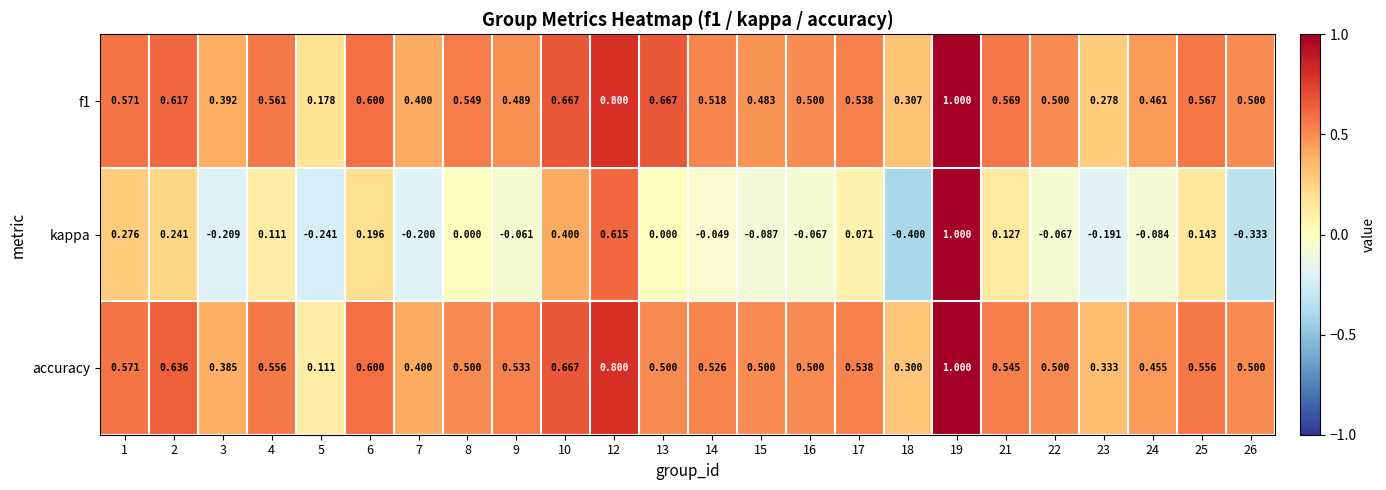

Is the value of accuracy at 24 greater than the value of f1 at 22?

No